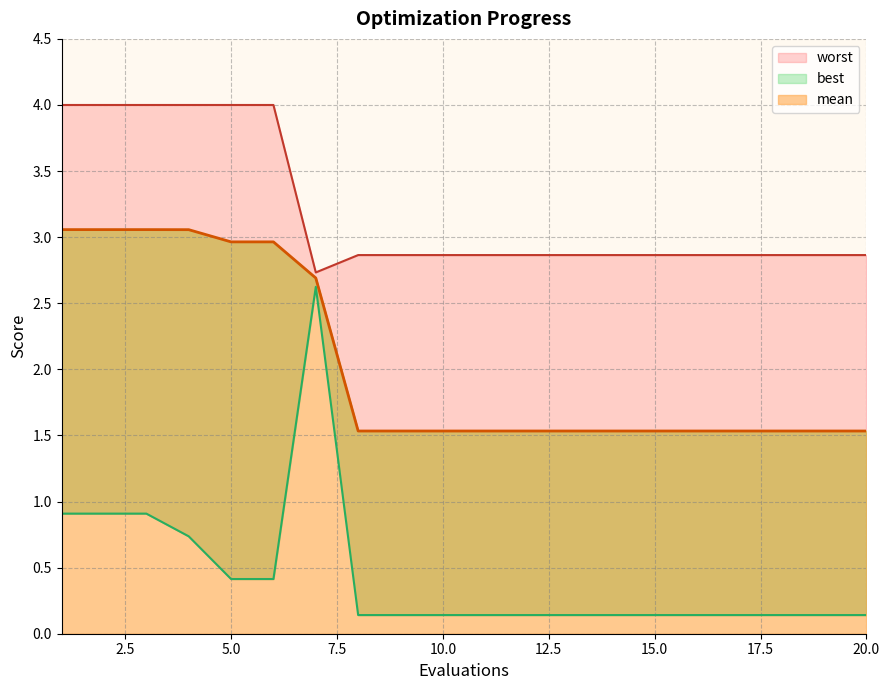

What is the lowest value of the mean series?

1.5